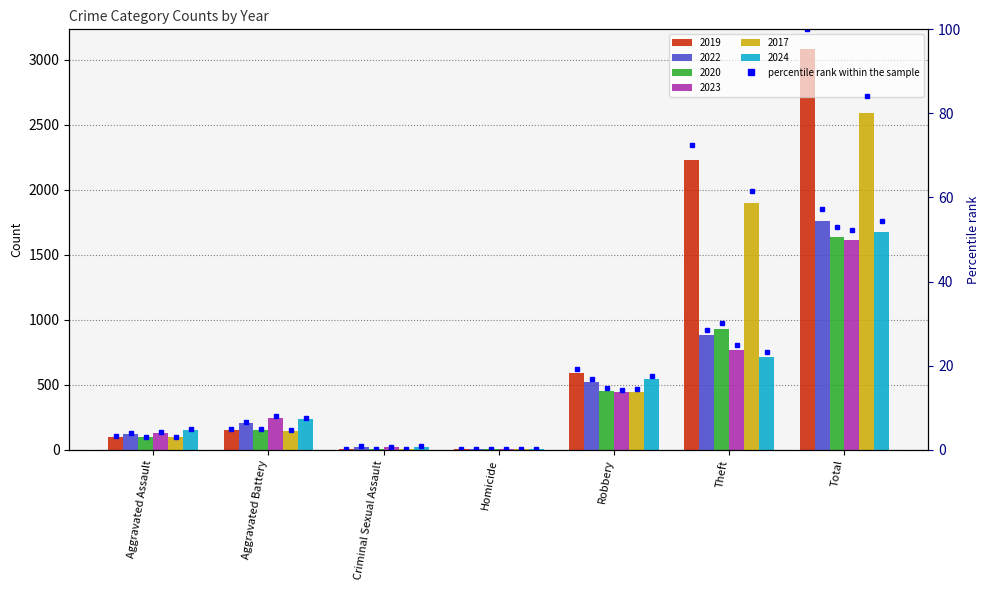

What is the average value?

28.6